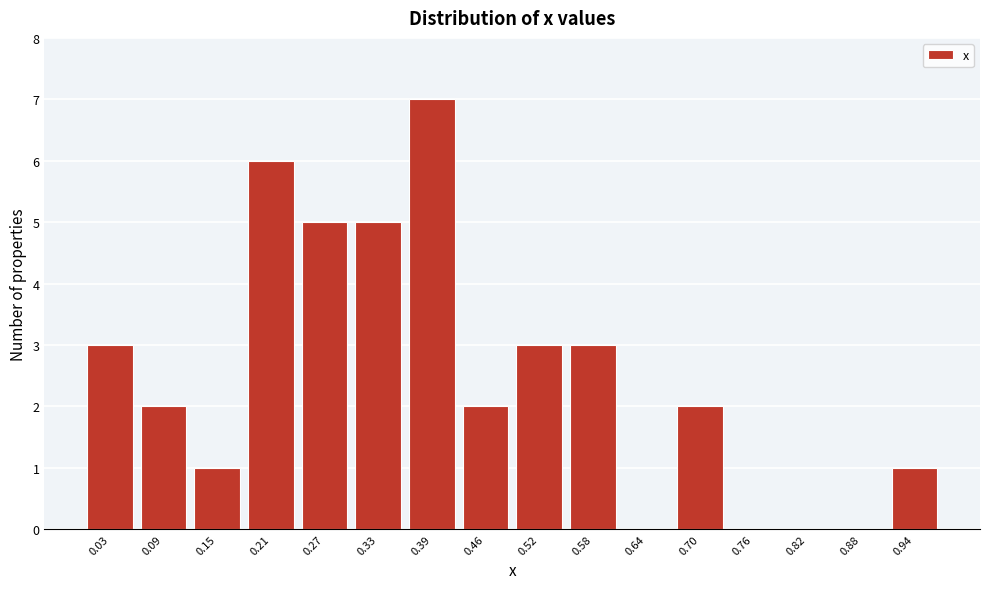

Reading right to left, transcribe all the data shown in this chart.

0.94=1	0.88=0	0.82=0	0.76=0	0.70=2	0.64=0	0.58=3	0.52=3	0.46=2	0.39=7	0.33=5	0.27=5	0.21=6	0.15=1	0.09=2	0.03=3